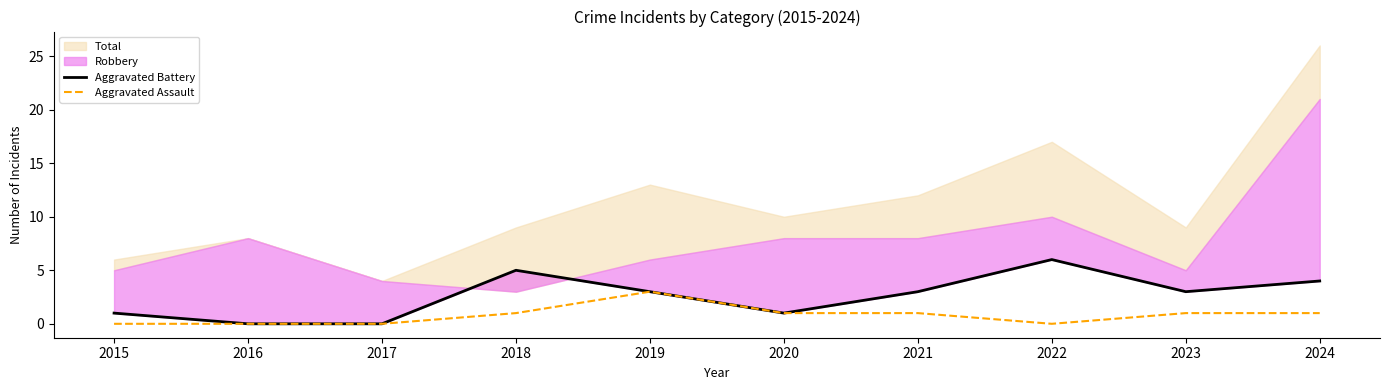

What is the difference between the second highest and second lowest values in the Aggravated Assault series?

1